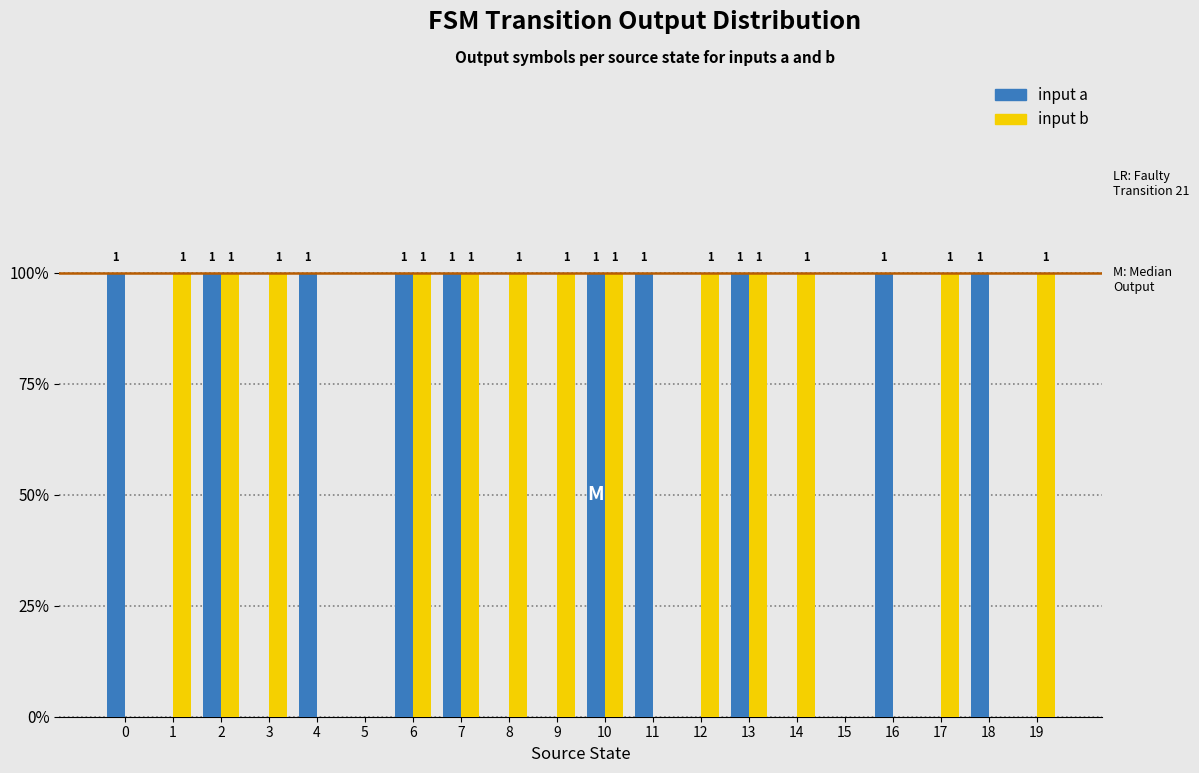

Is the value of input b at 3 greater than the value of input a at 16?

No